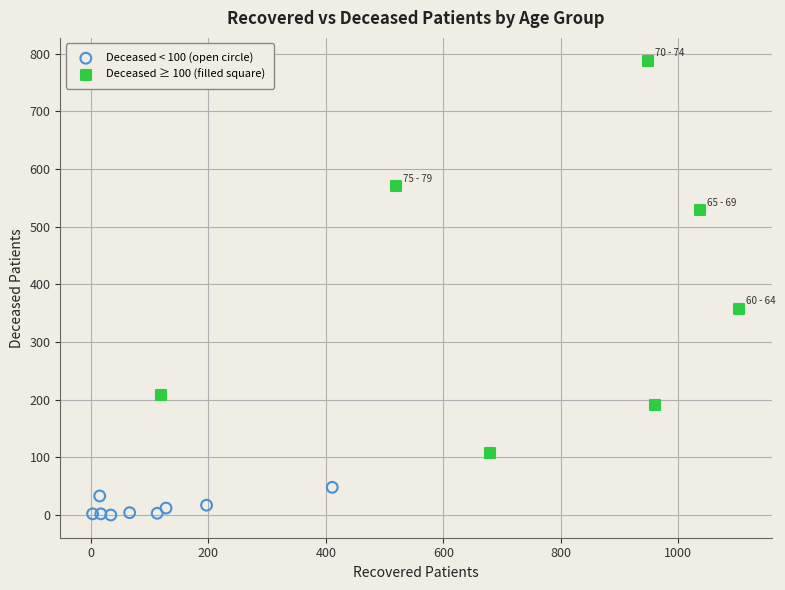

Which series has the largest Y range (max minus min)?

Deceased ≥ 100 (filled square)